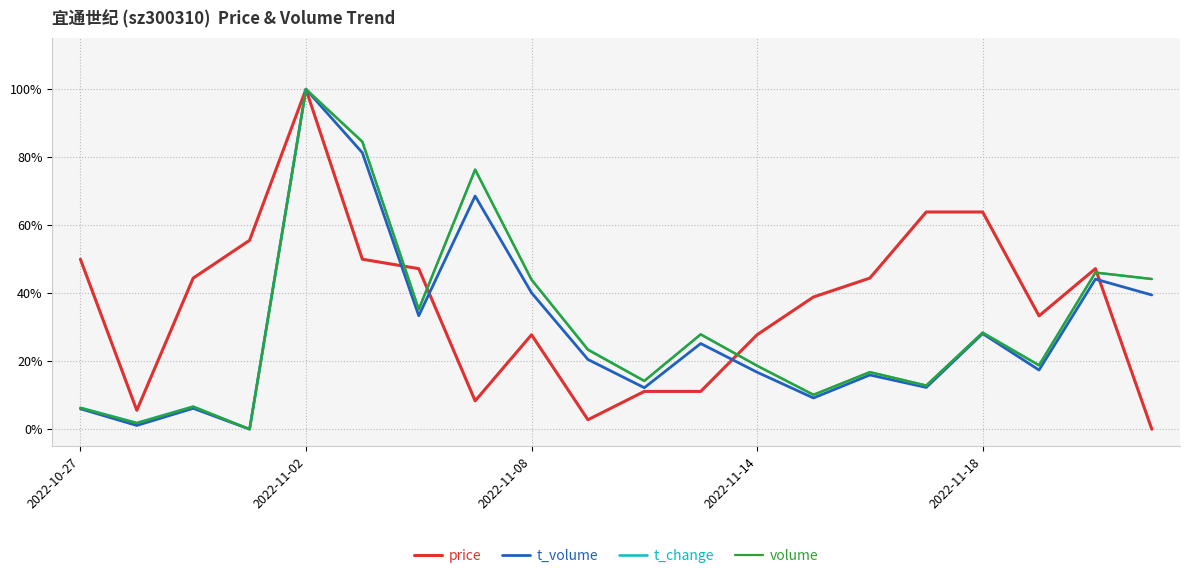

True or false: volume and t_volume intersect in this chart.

False